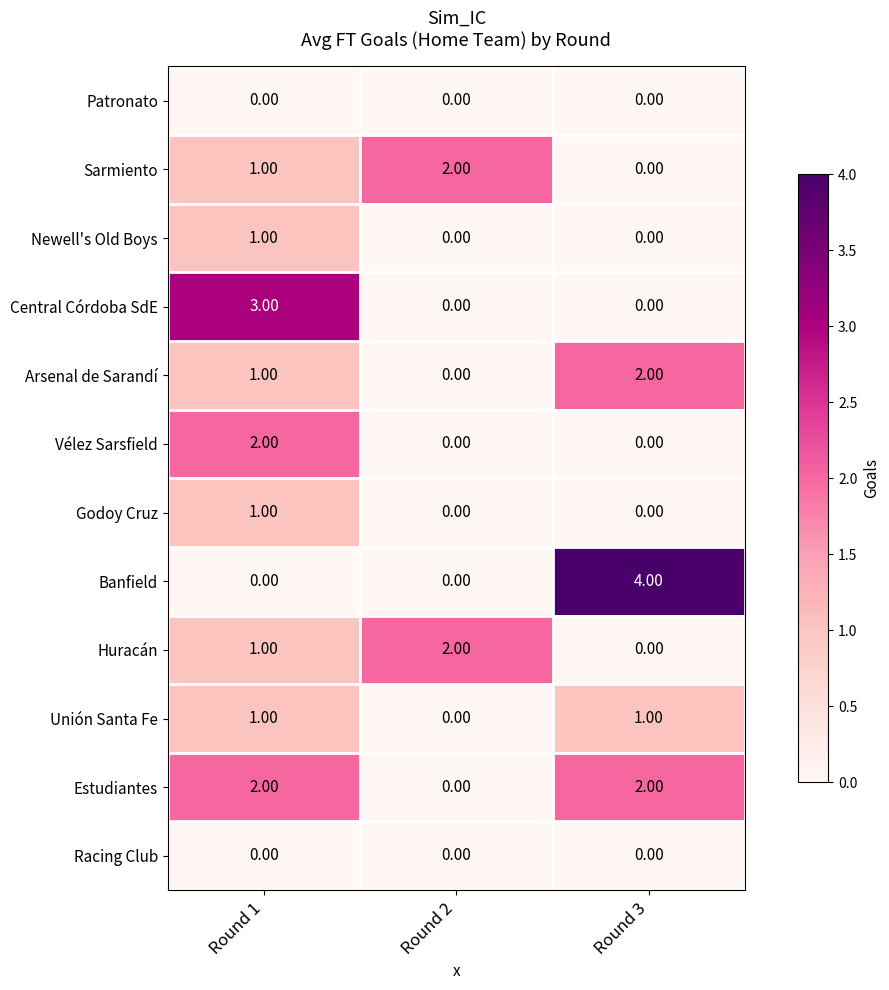

Which series changed the most between Round 1 and Round 2?

Central Córdoba SdE